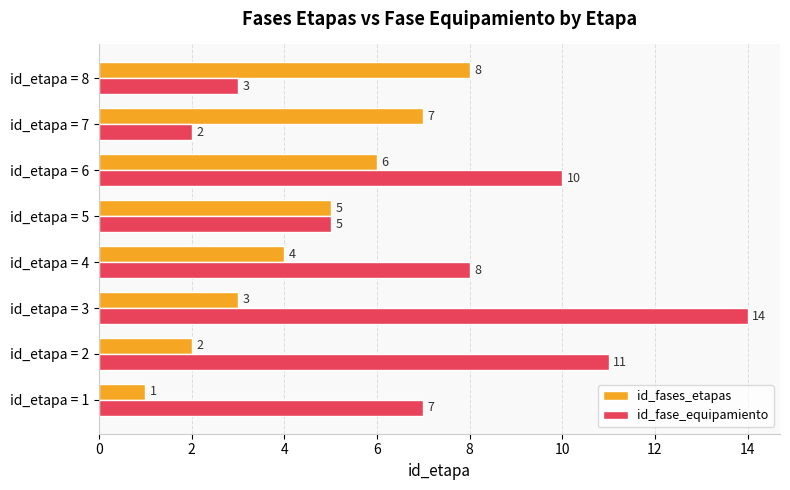

True or false: id_fase_equipamiento has a value of 15 at id_etapa = 6.

False